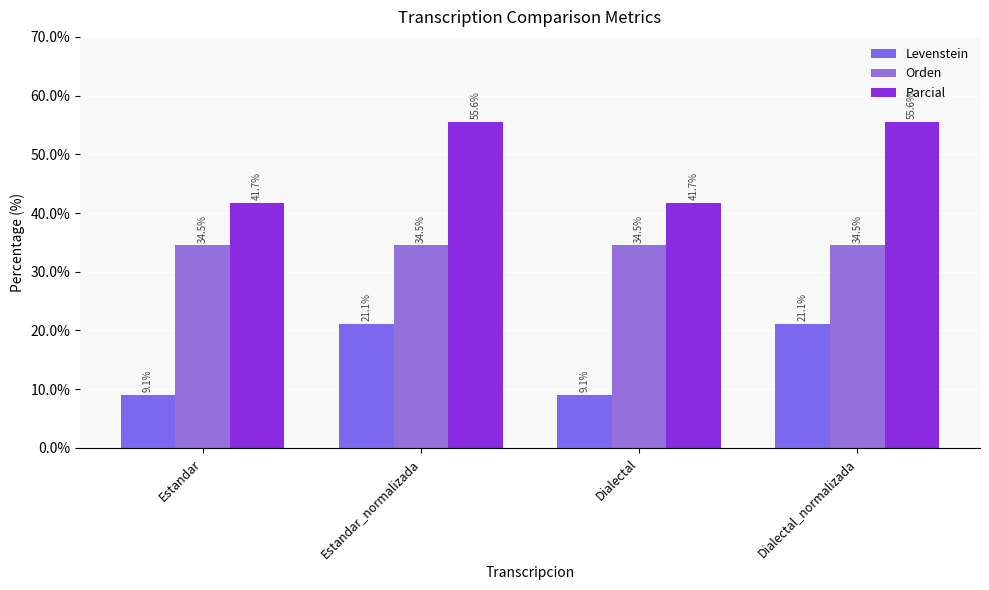

The value of Levenstein at Estandar is 4.7. True or false?

False